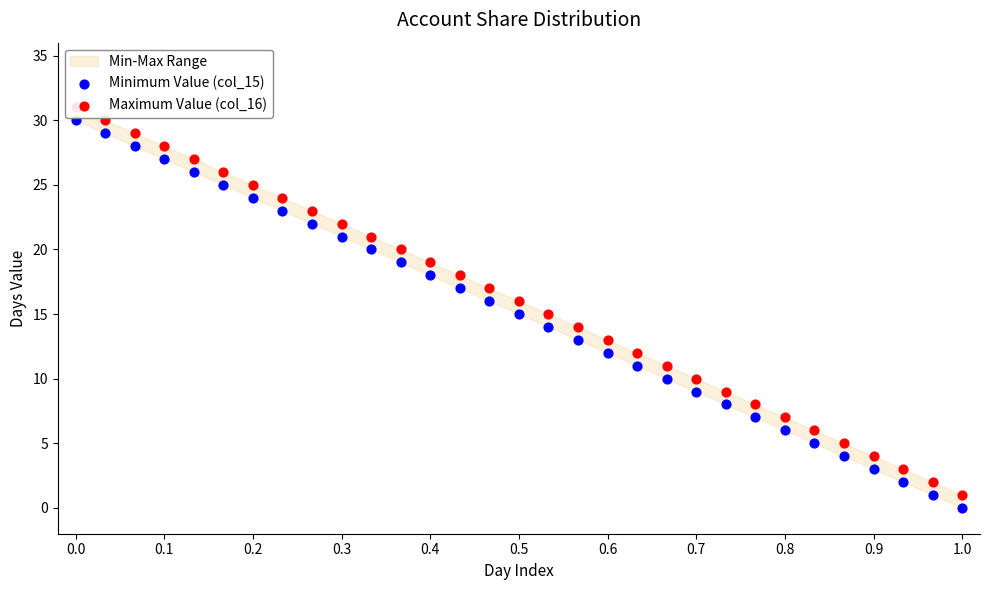

At how many categories does at least one series exceed 4?

27